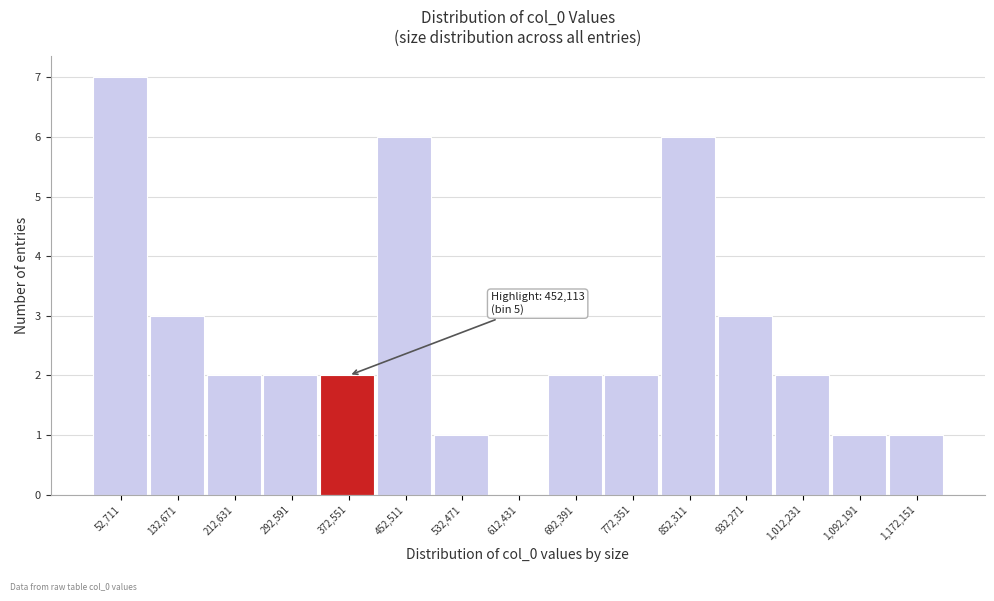

Reading left to right, list all the values displayed in this chart.

52,711=7	132,671=3	212,631=2	292,591=2	372,551=2	452,511=6	532,471=1	612,431=0	692,391=2	772,351=2	852,311=6	932,271=3	1,012,231=2	1,092,191=1	1,172,151=1